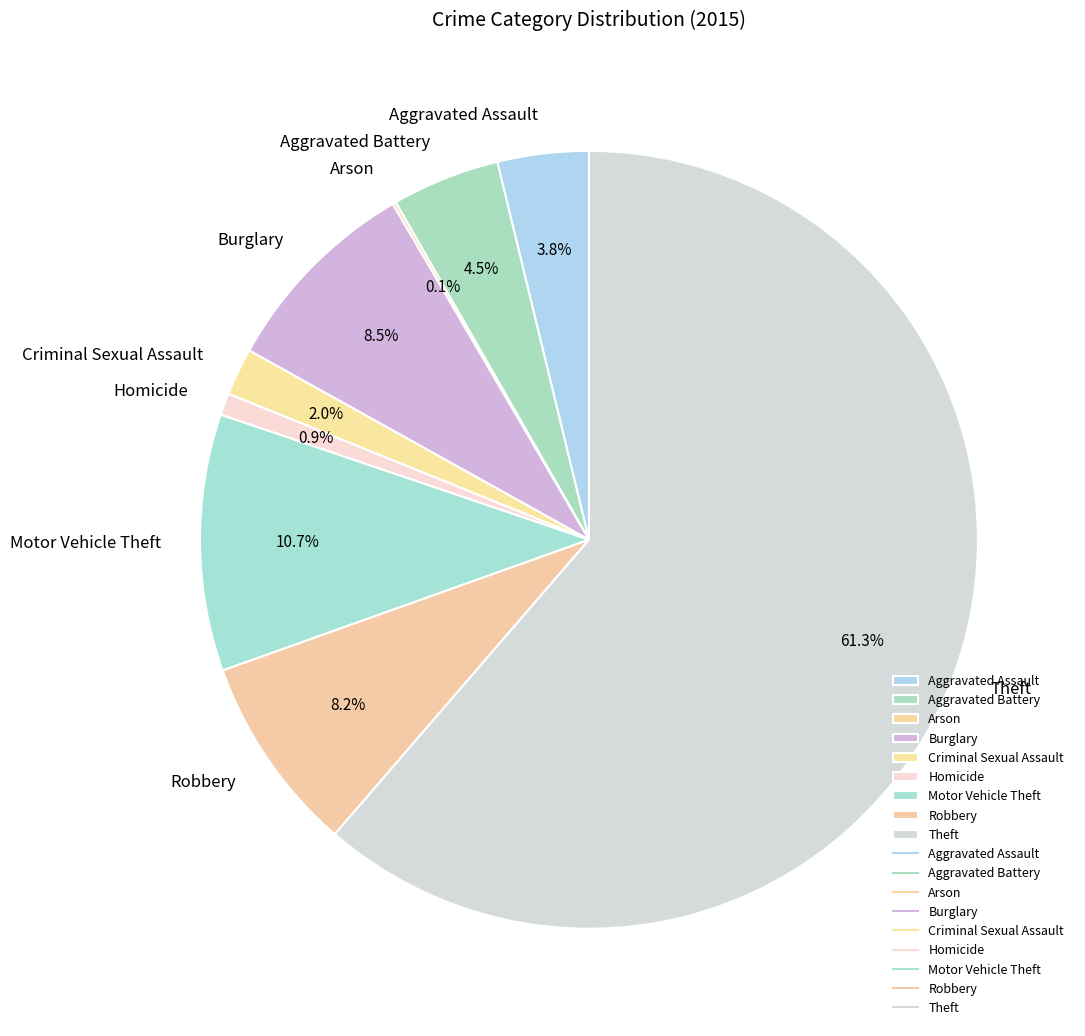

To the nearest percent, what percentage of the pie is Homicide?

1%